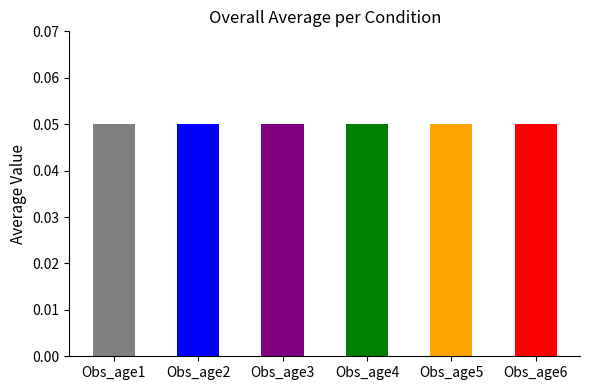

Which series has the largest range (max minus min)?

Obs_age1